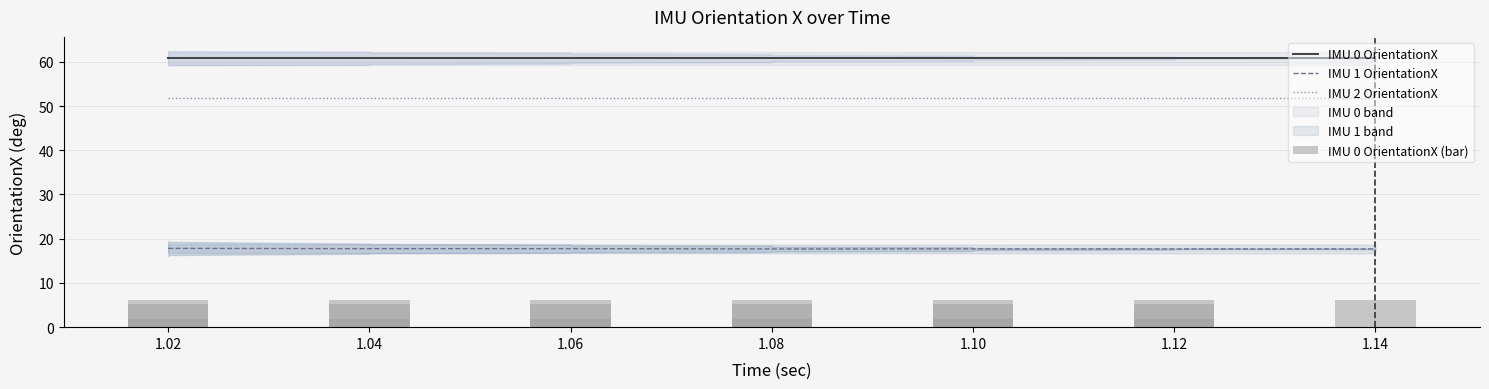

At 1.06, list the series in order from smallest to largest.

IMU 0 OrientationX (bar), IMU 1 OrientationX, IMU 2 OrientationX, IMU 0 OrientationX